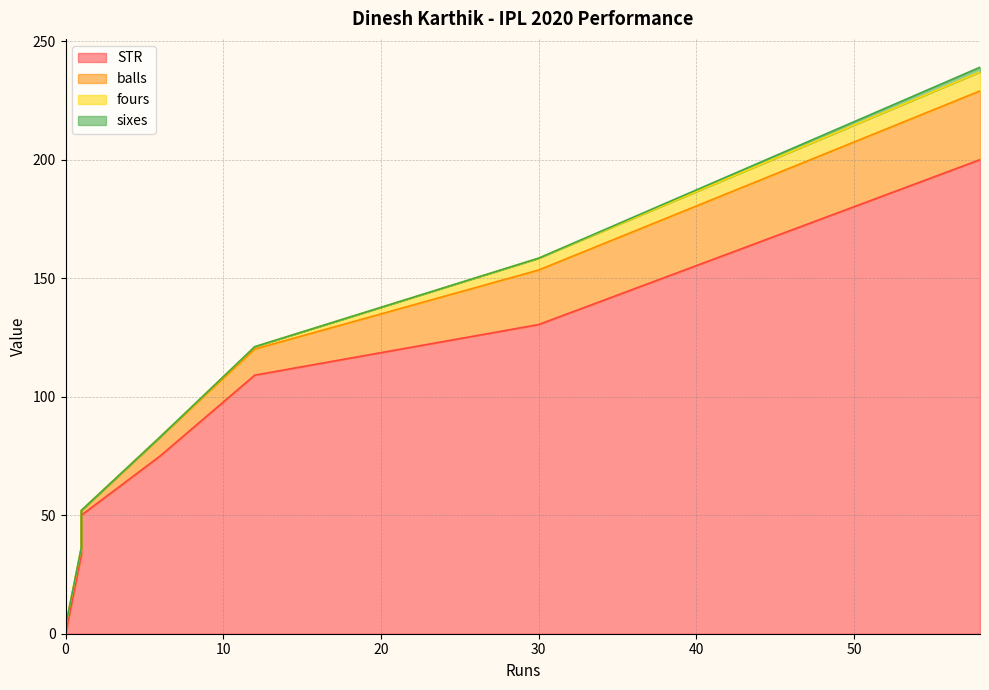

Rank the series at 58 from lowest to highest value.

sixes, fours, balls, STR